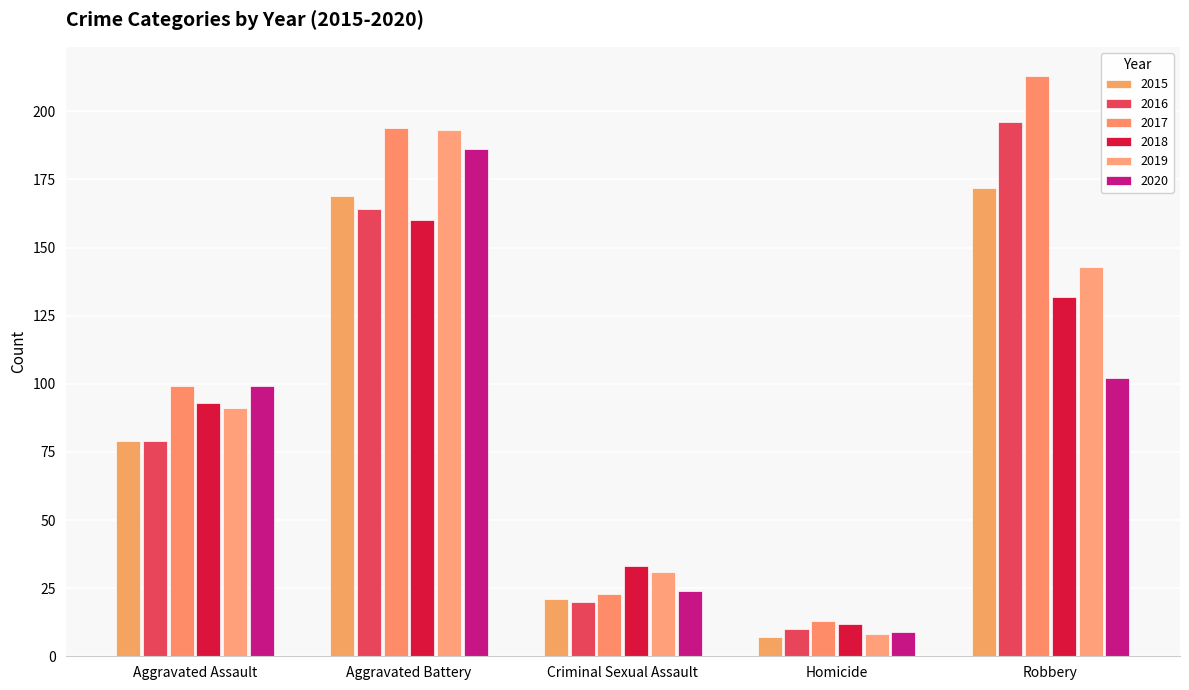

Where is 2017 nearest to the value 113?

Aggravated Assault